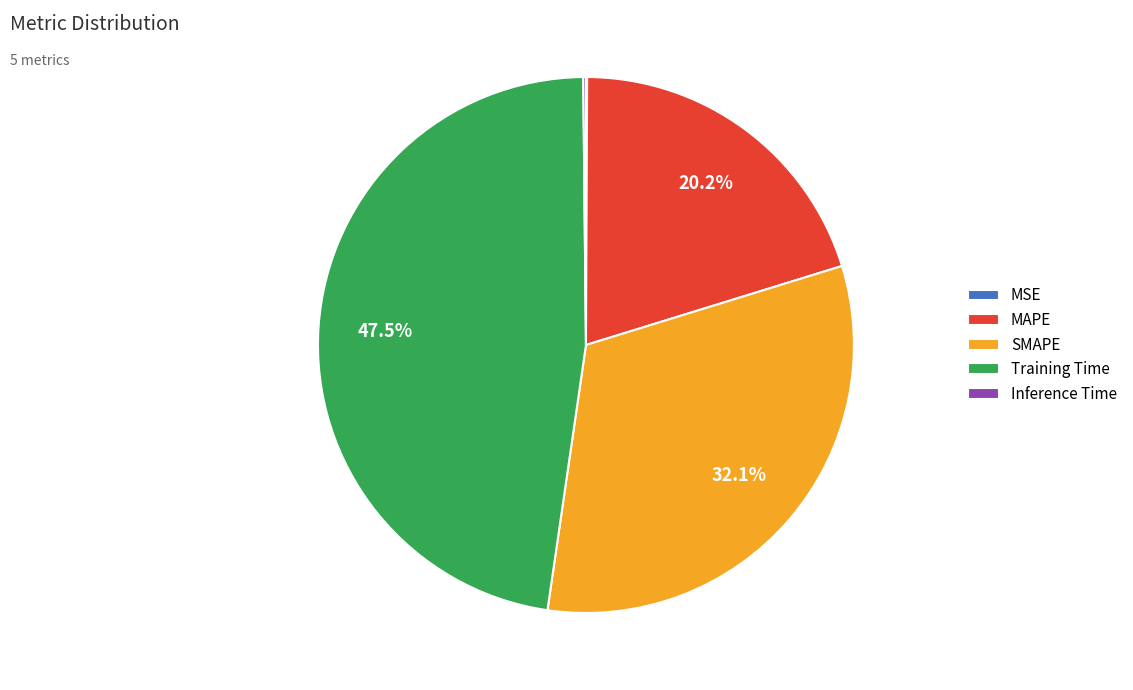

How much of the chart is everything except Training Time?

52.5%